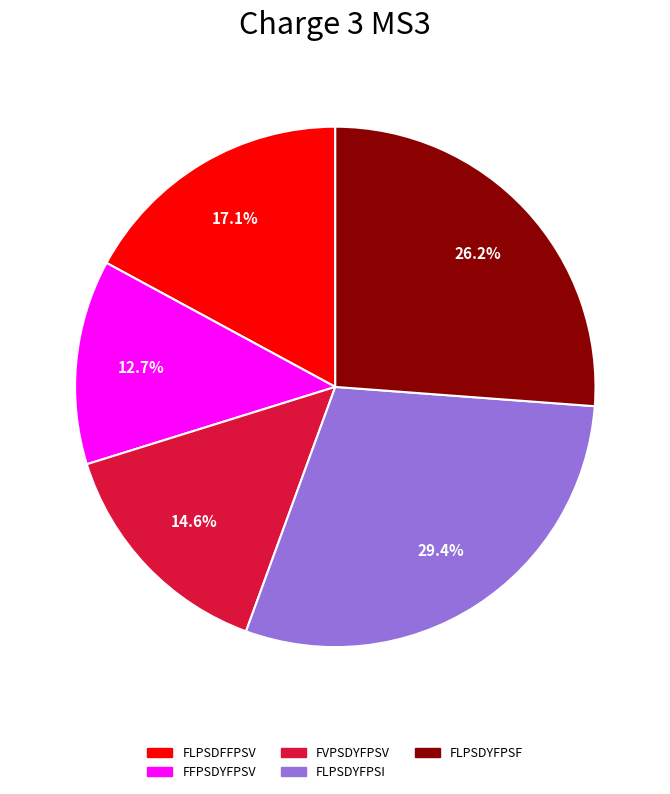

Does any single category account for the majority?

No